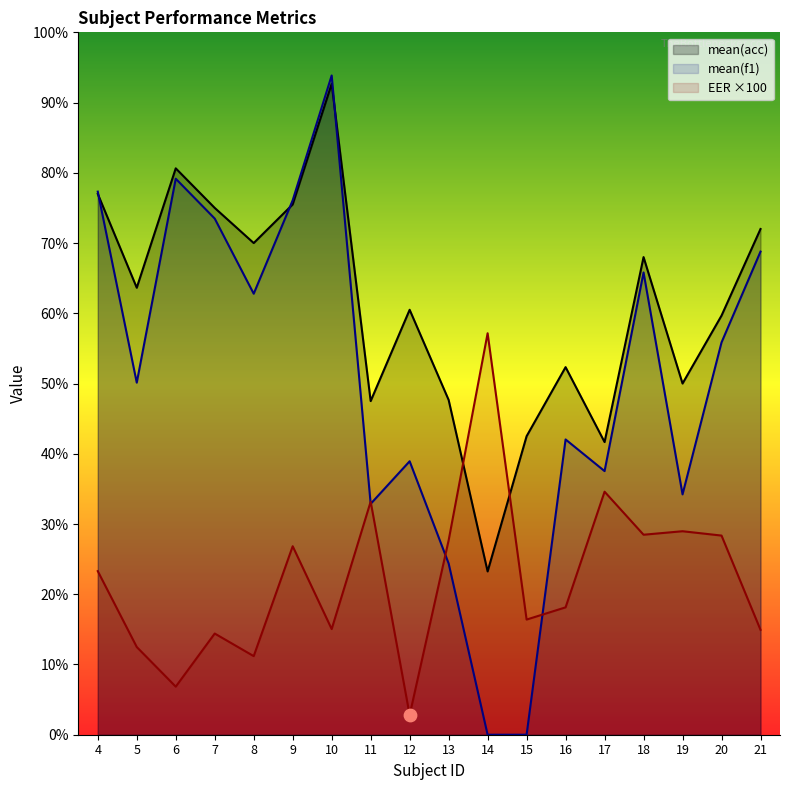

What are all the series names shown in the legend?

mean(acc), mean(f1), EER ×100